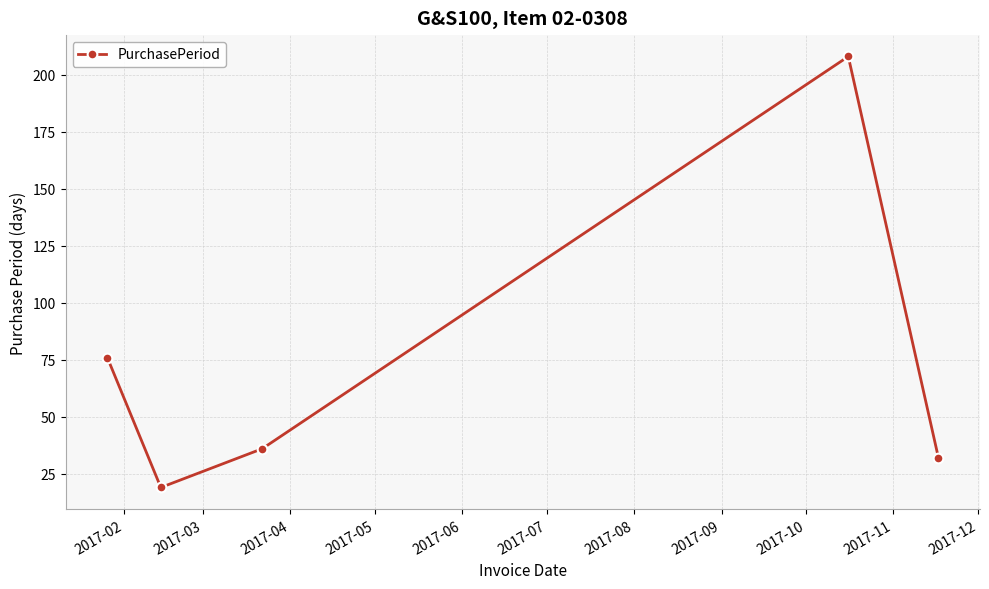

What is the maximum value shown in the chart?

208